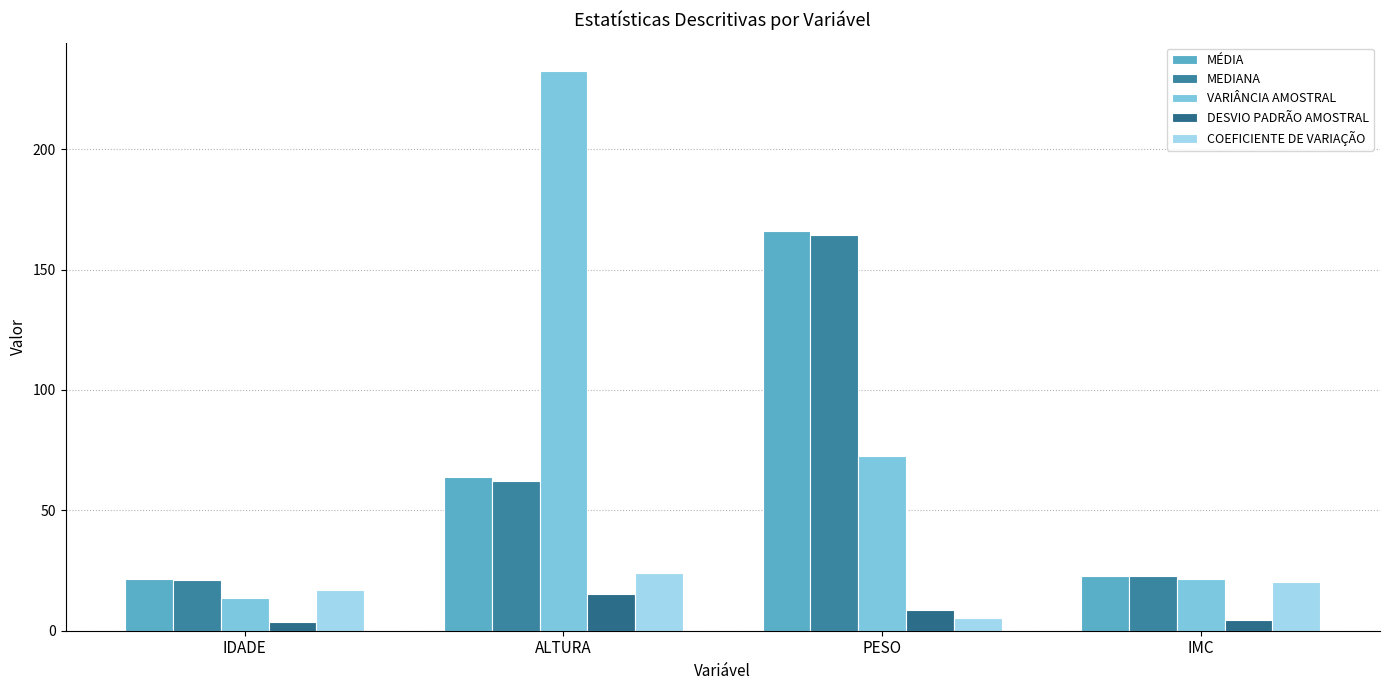

Is the value of DESVIO PADRÃO AMOSTRAL at PESO greater than the value of MÉDIA at IMC?

No